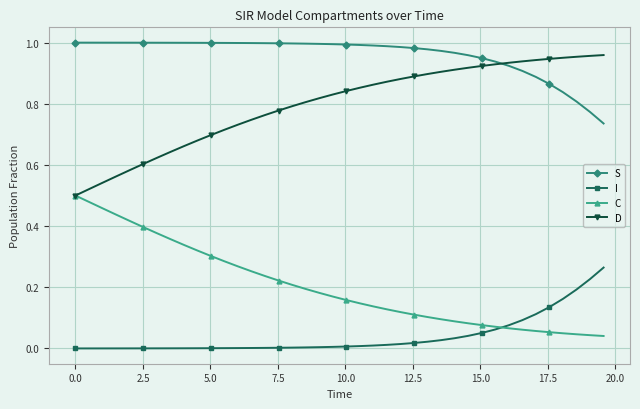

Rank the series by their average value, from highest to lowest.

S, D, C, I